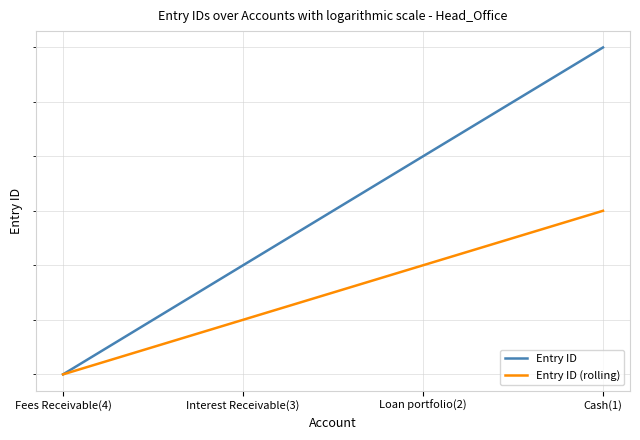

Which series has the largest total across all categories?

Entry ID